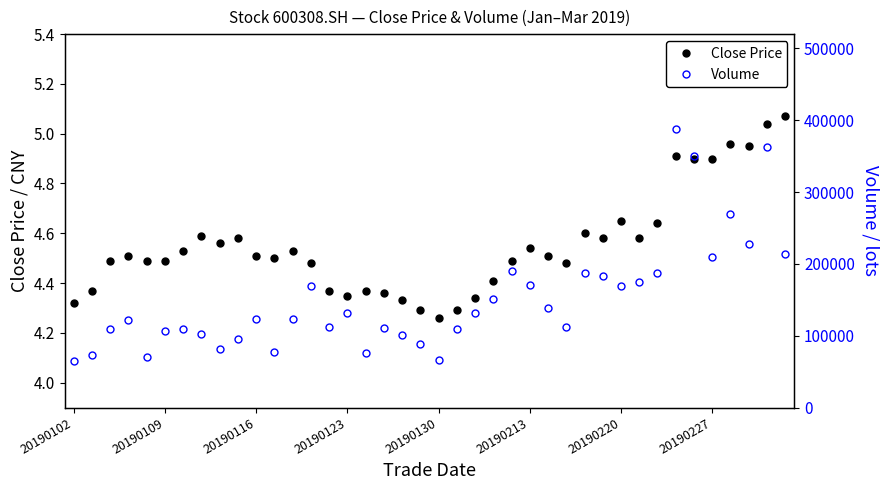

Which series has the widest spread of values?

Volume